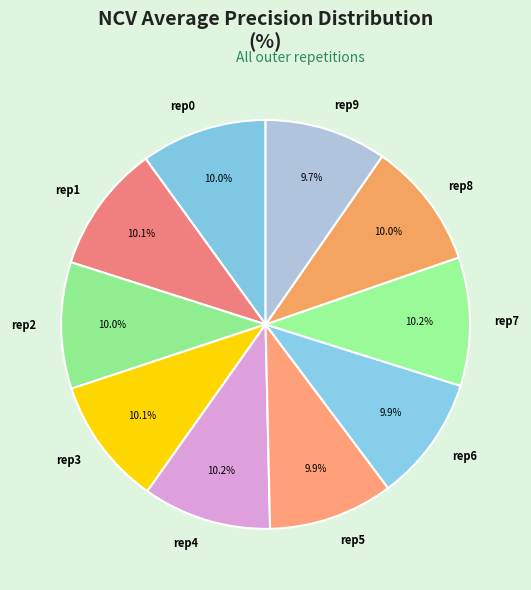

Does any single category account for the majority?

No